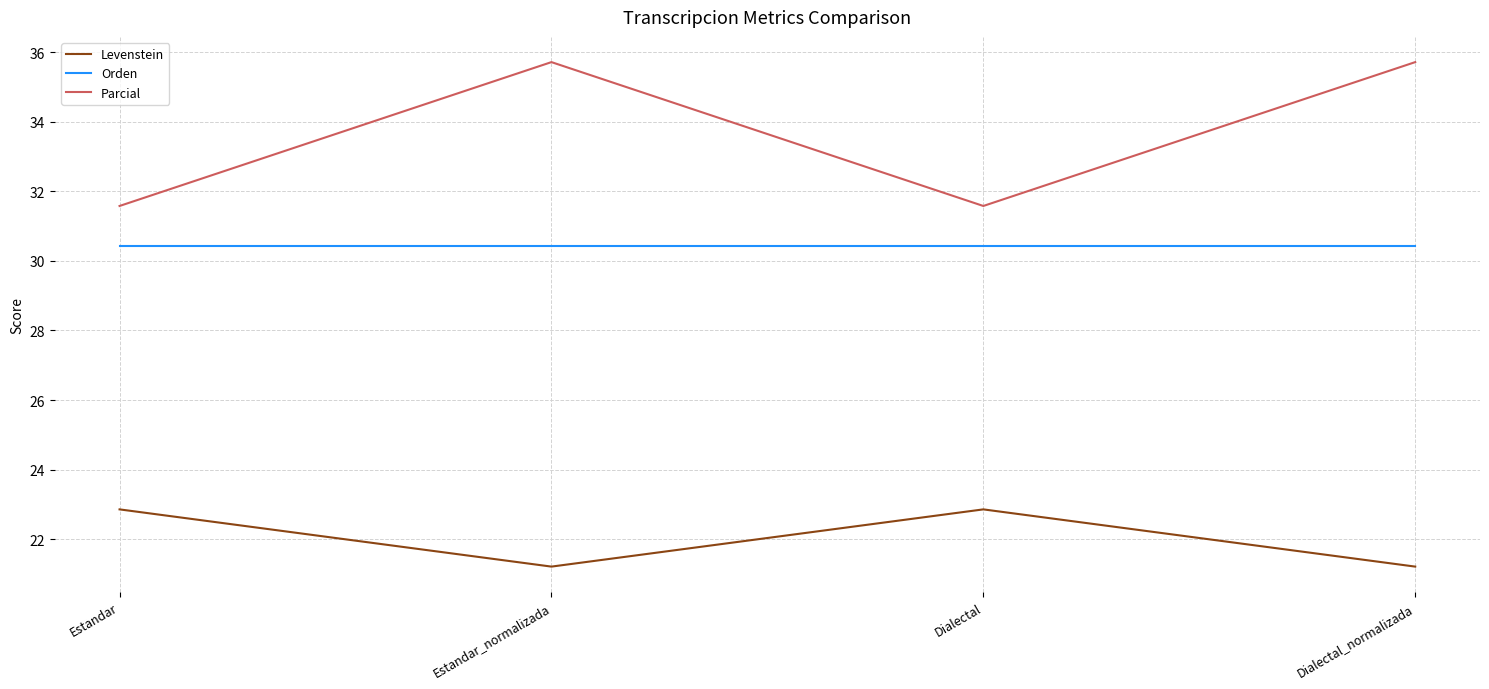

How many distinct data groups are displayed?

3